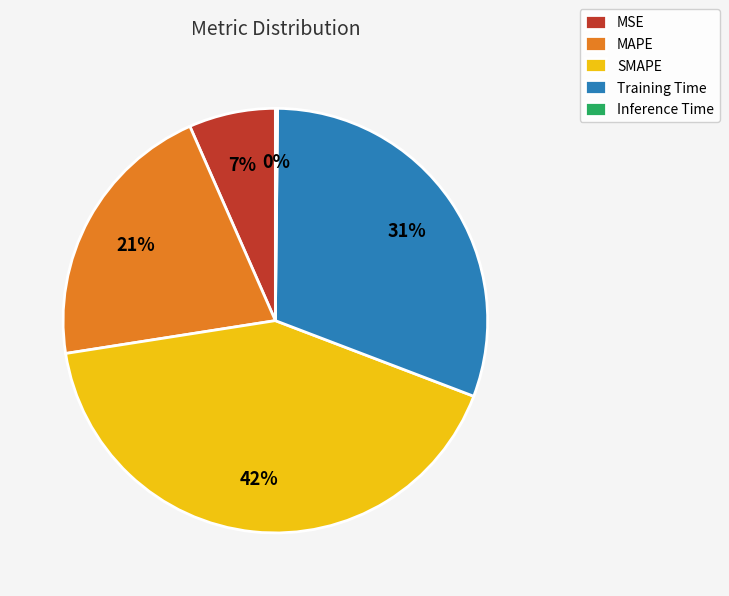

Is it true that SMAPE is 42% of the pie?

True